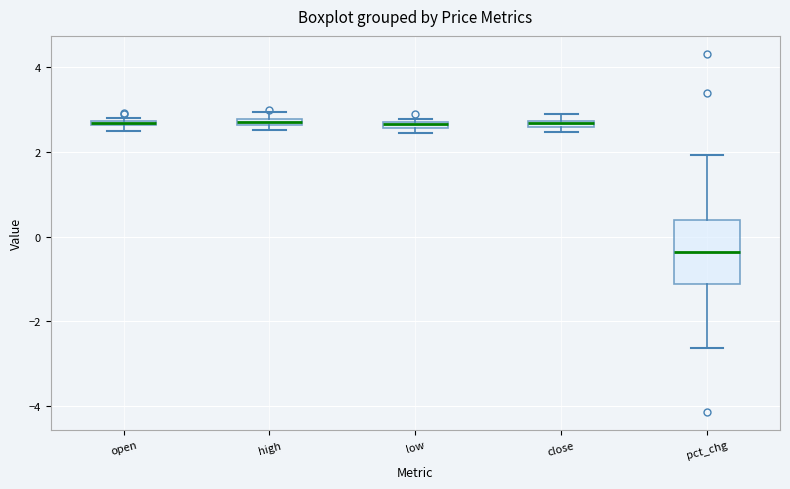

Where does the median line of the box for pct_chg sit on the y-axis? The values are not printed on the chart, so give them approximately, as read against the axis.

-0.4